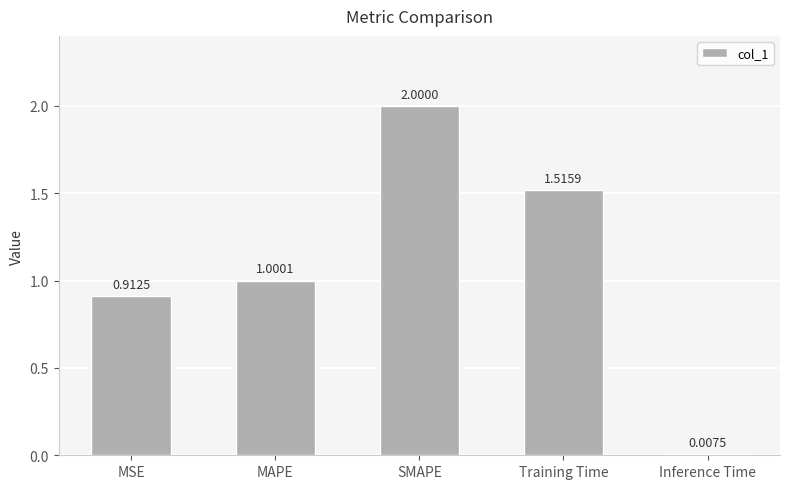

What value does the data have at SMAPE?

2.0